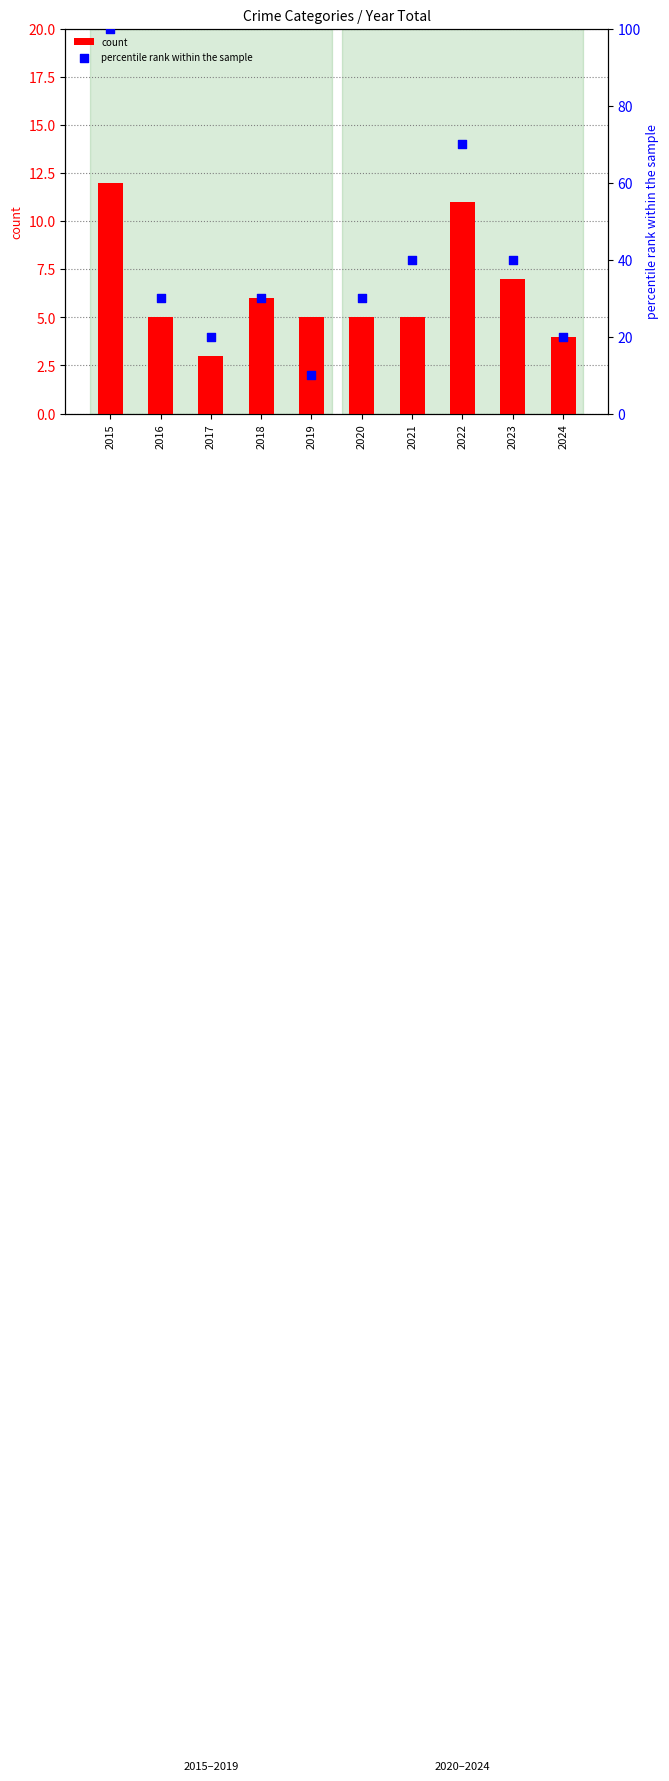

Which series reaches the maximum Y coordinate?

percentile rank within the sample